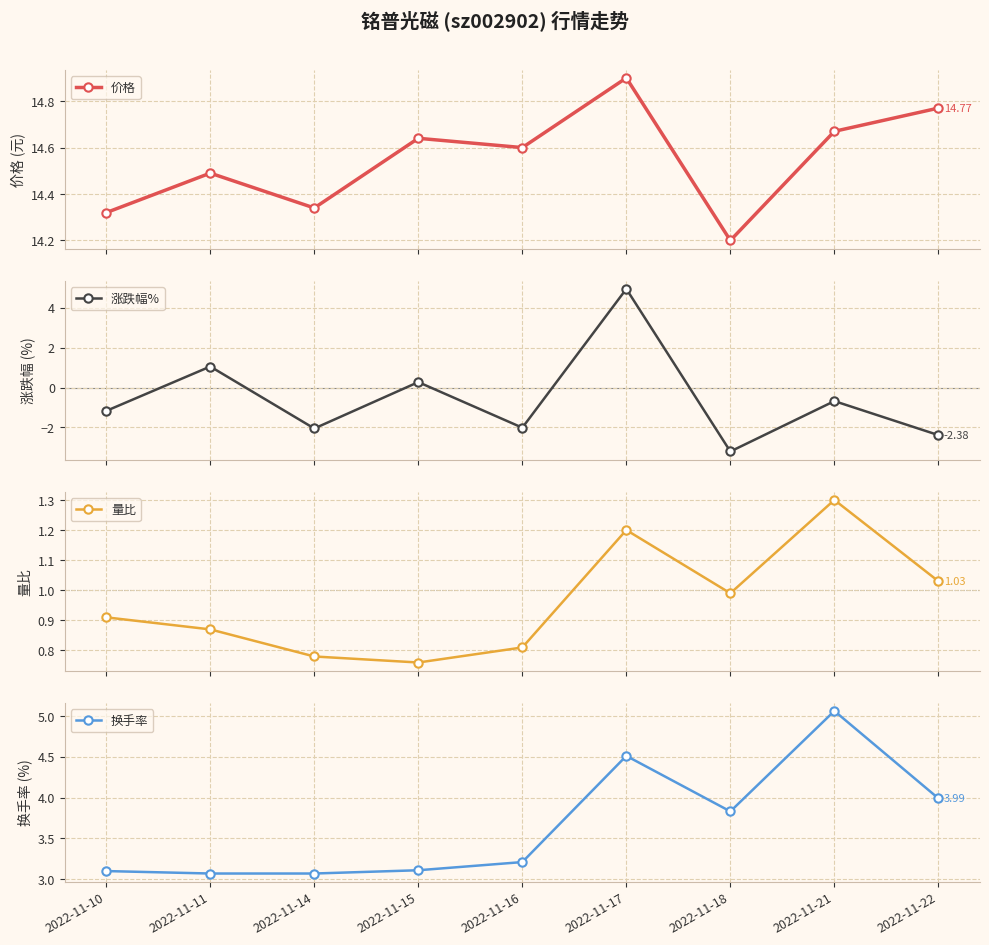

What value does the 涨跌幅% series have at 2022-11-17?

4.9